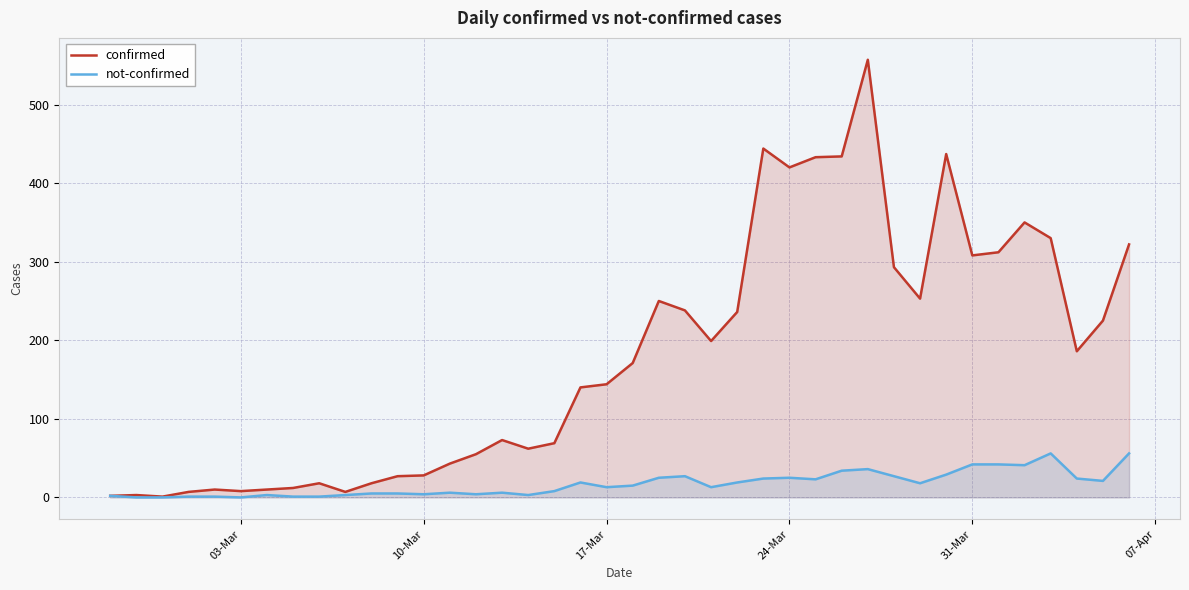

Which series has the largest range (max minus min)?

confirmed